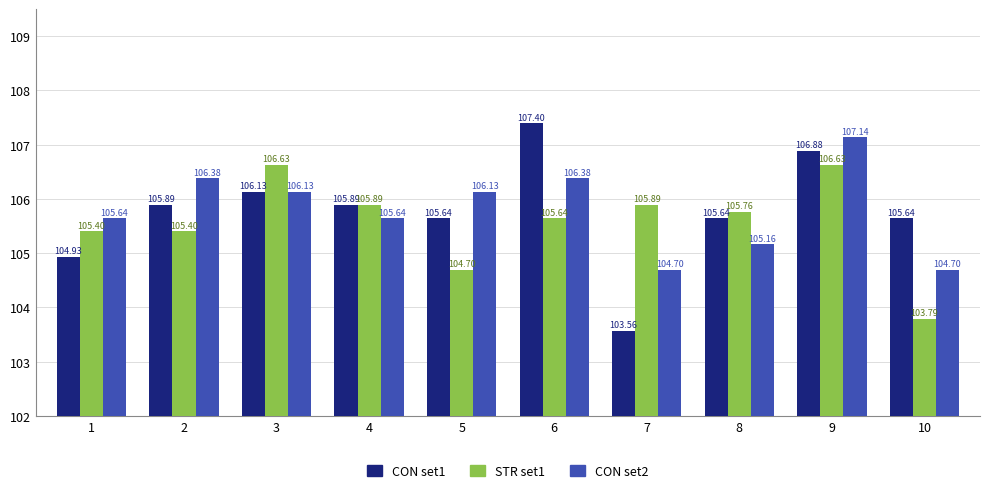

Which series has the widest spread of values?

CON set1